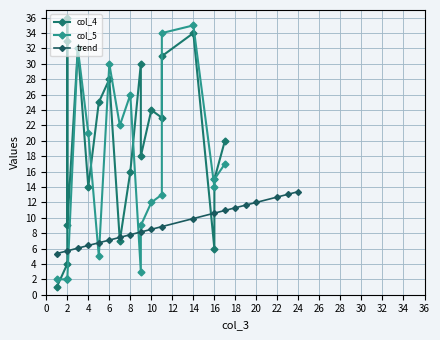

Reading left to right, transcribe all the data shown in this chart.

col_4: 1.0	4.0	33.0	36.0	9.0	32.0	14.0	25.0	28.0	7.0	16.0	30.0	18.0	24.0	23.0	31.0	34.0	6.0	15.0	20.0
col_5: 2.0	2.0	2.0	2.0	2.0	32.0	21.0	5.0	30.0	22.0	26.0	3.0	9.0	12.0	13.0	34.0	35.0	14.0	15.0	17.0
trend: 5.3	5.7	6.0	6.4	6.8	7.1	7.4	7.8	8.2	8.5	8.8	9.9	10.6	10.9	11.3	11.6	12.0	12.7	13.0	13.4